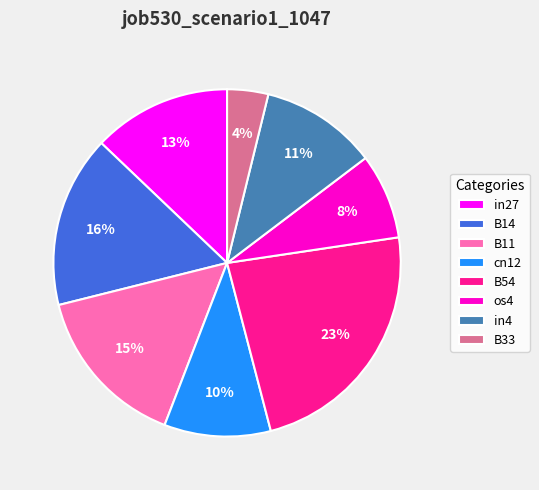

Do B14 and cn12 together represent more than half of the pie?

No